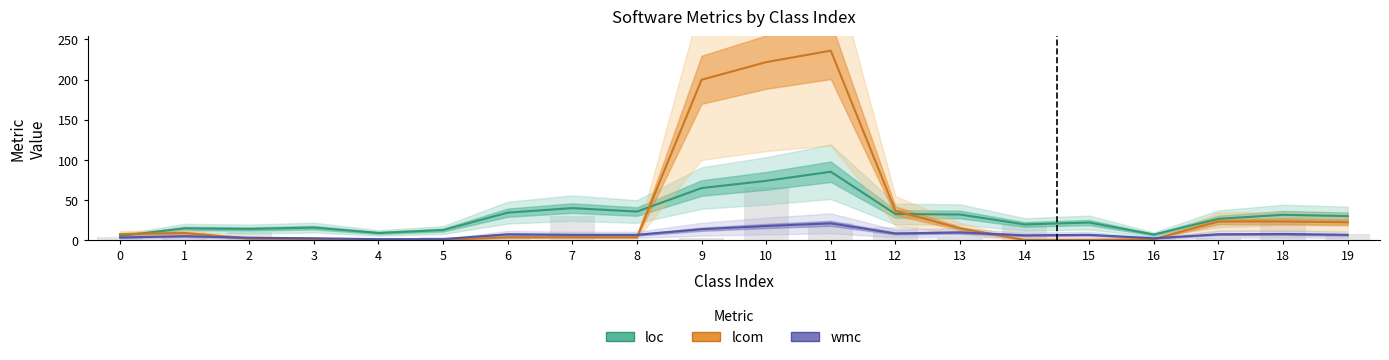

The value of loc at 6 is 34.0. True or false?

True